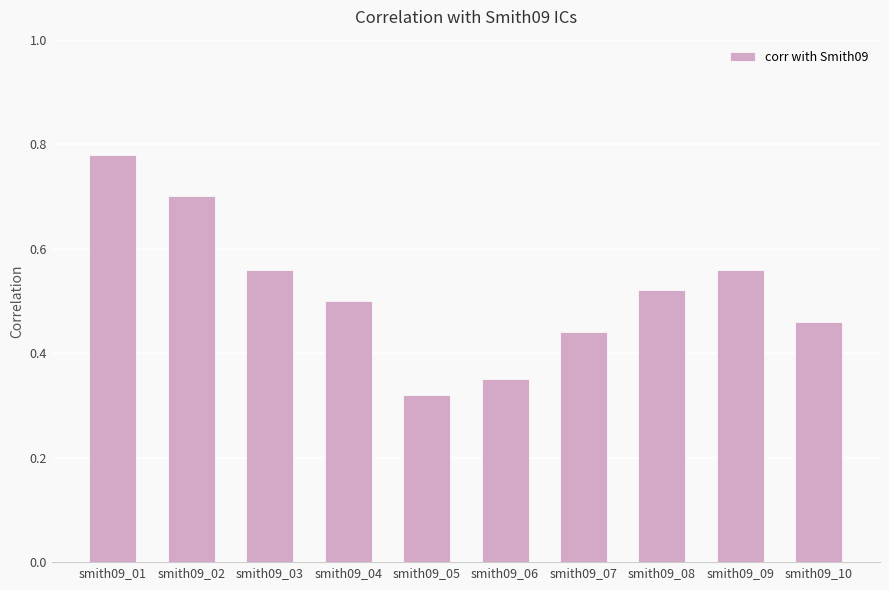

At which category does the chart reach its peak across all series?

smith09_01